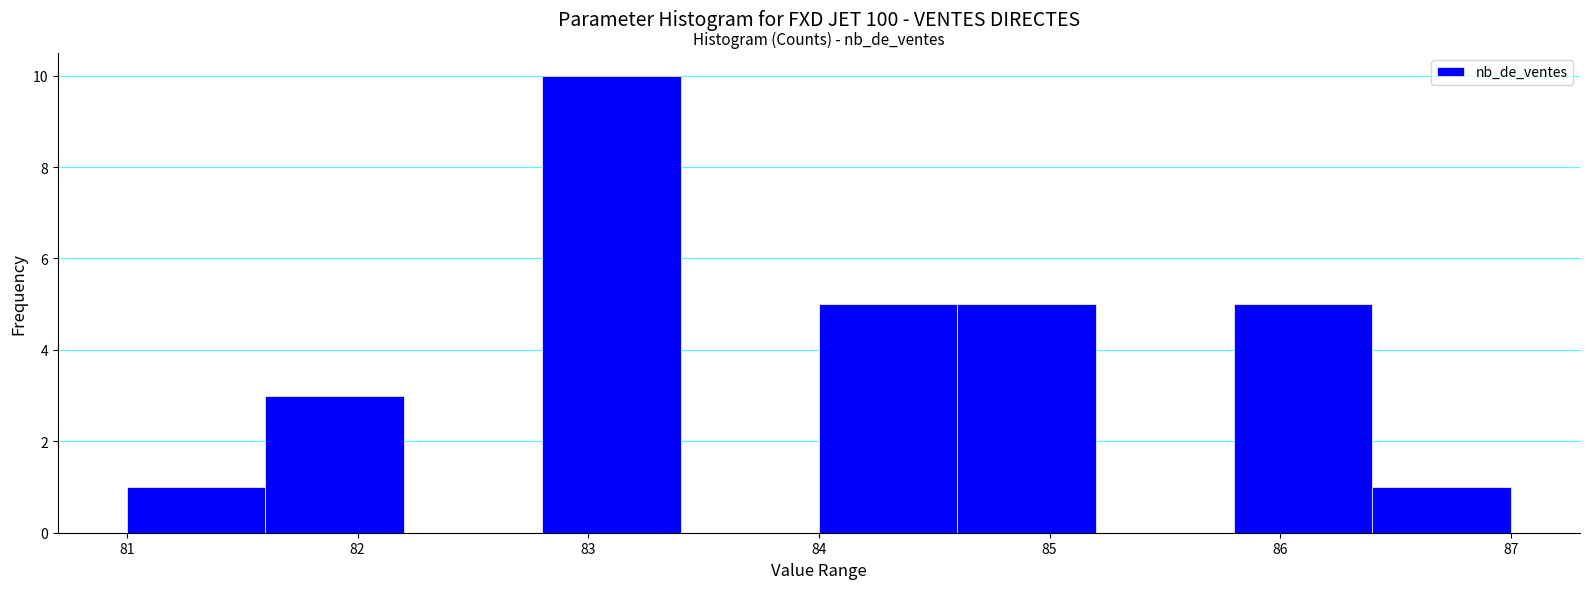

Which range on the x-axis has the tallest bar?

82.8 to 83.4